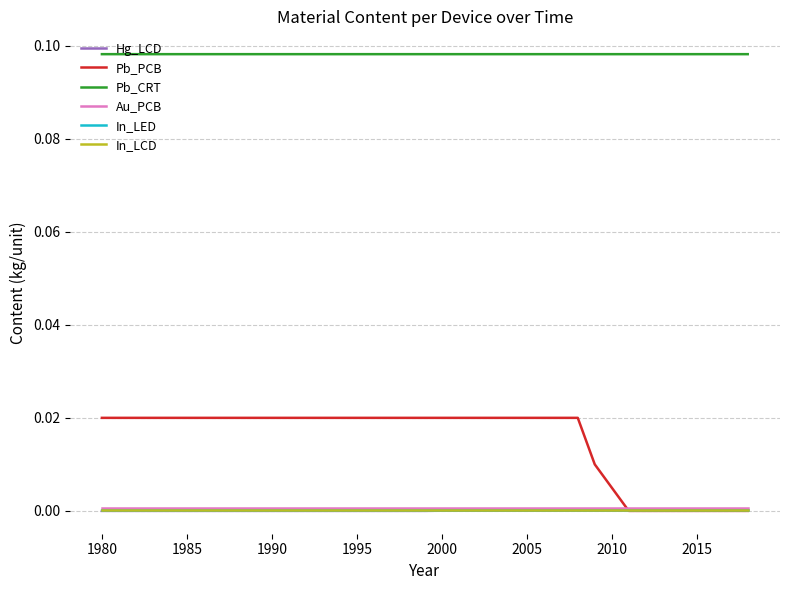

True or false: Hg_LCD and In_LCD intersect in this chart.

False